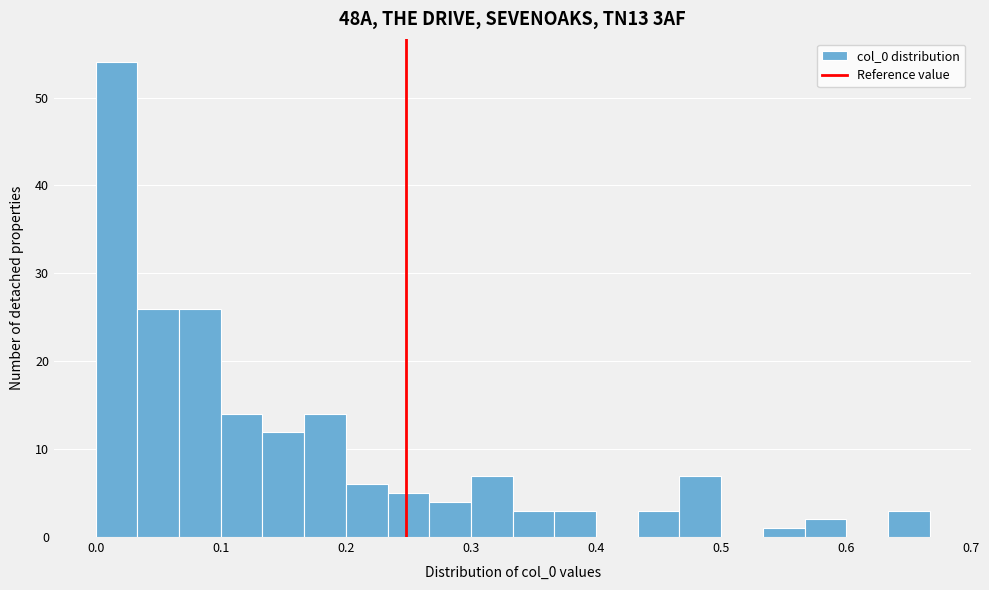

Read against the x-axis, roughly where is the centre of the tallest bar?

0.02